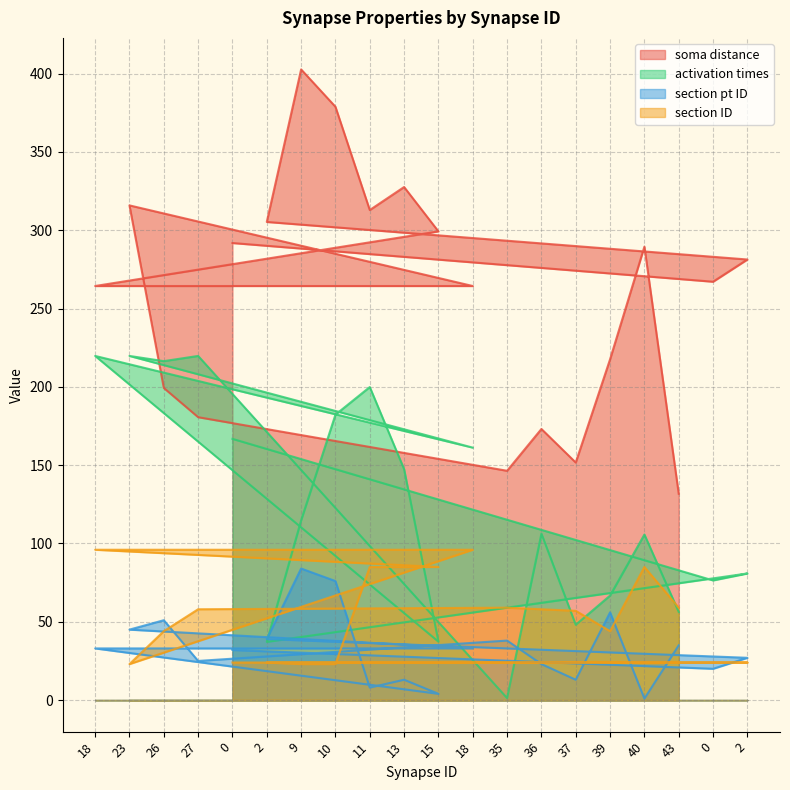

The value of section ID at 2 is 24.0. True or false?

True